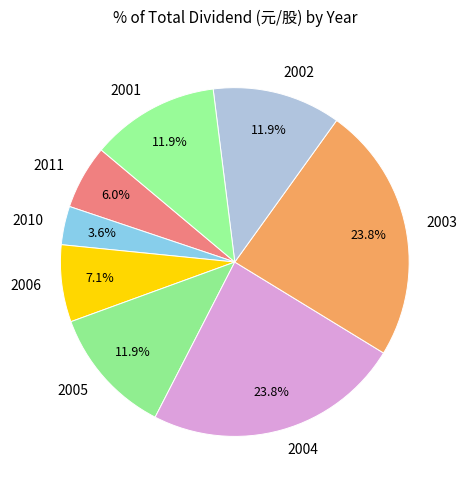

True or false: 2002 accounts for 1% of the total.

False